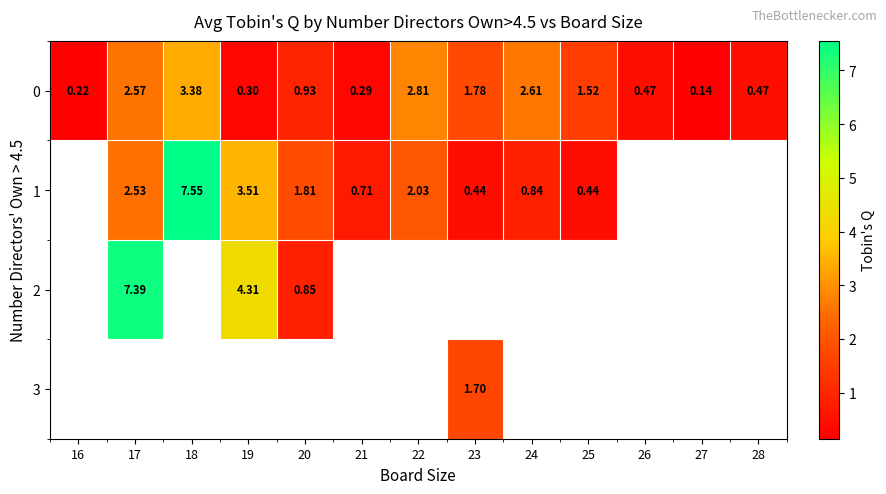

Is the value of 1 at 19 greater than the value of 0 at 18?

Yes